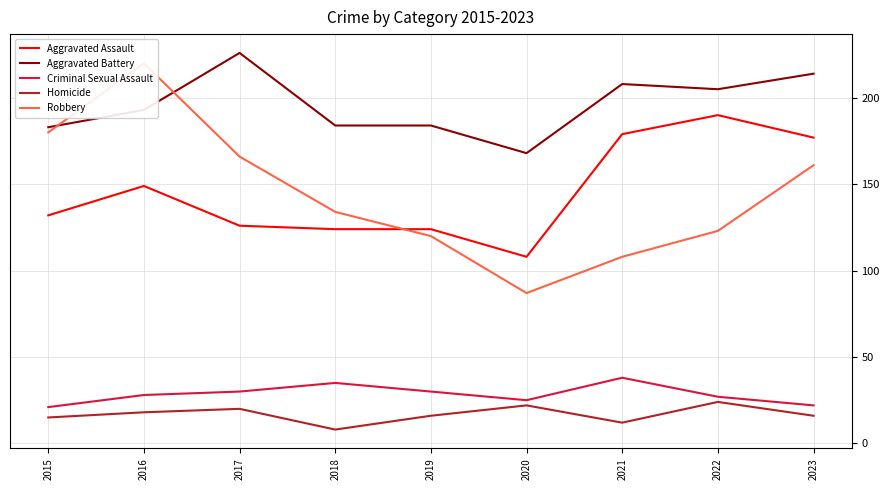

Which series changed the most between 2016 and 2020?

Robbery